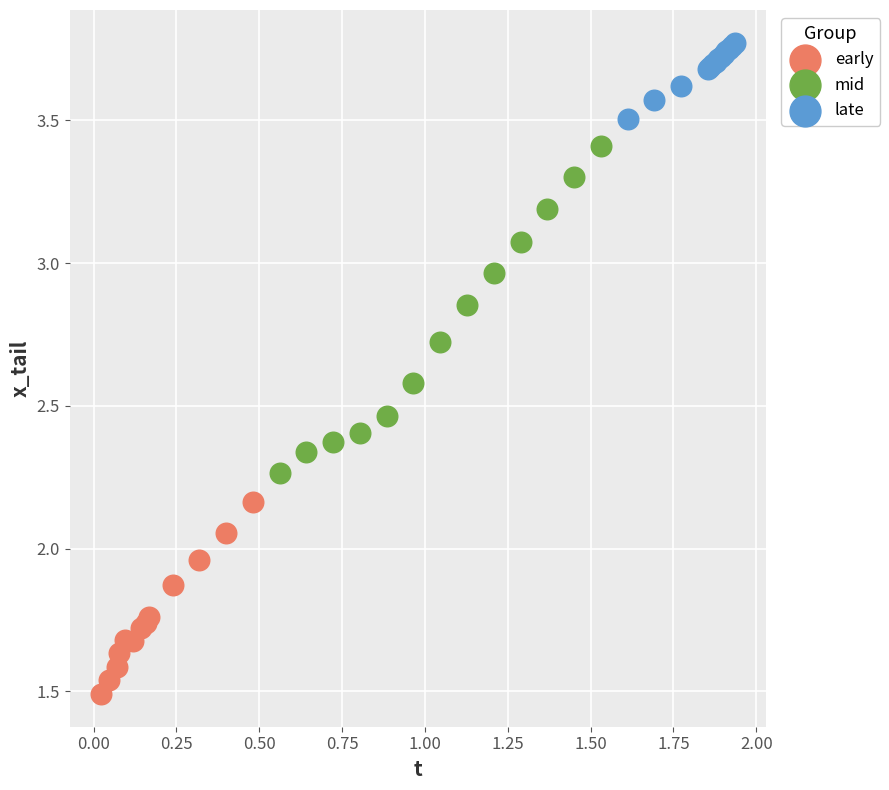

Which series has the largest Y range (max minus min)?

mid